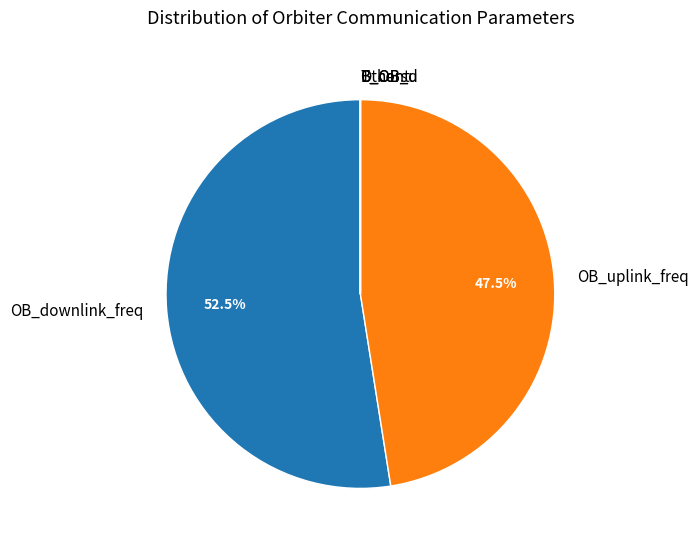

What is the majority slice?

OB_downlink_freq